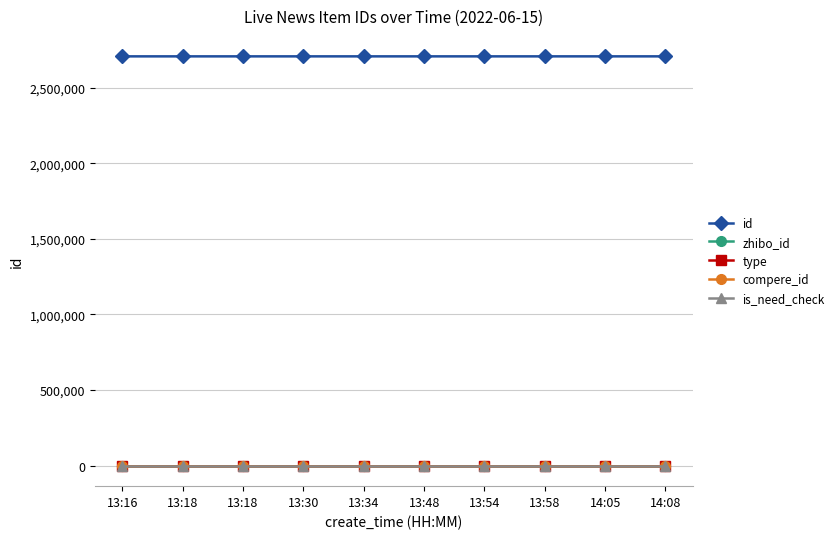

True or false: is_need_check and type cross at least once.

False